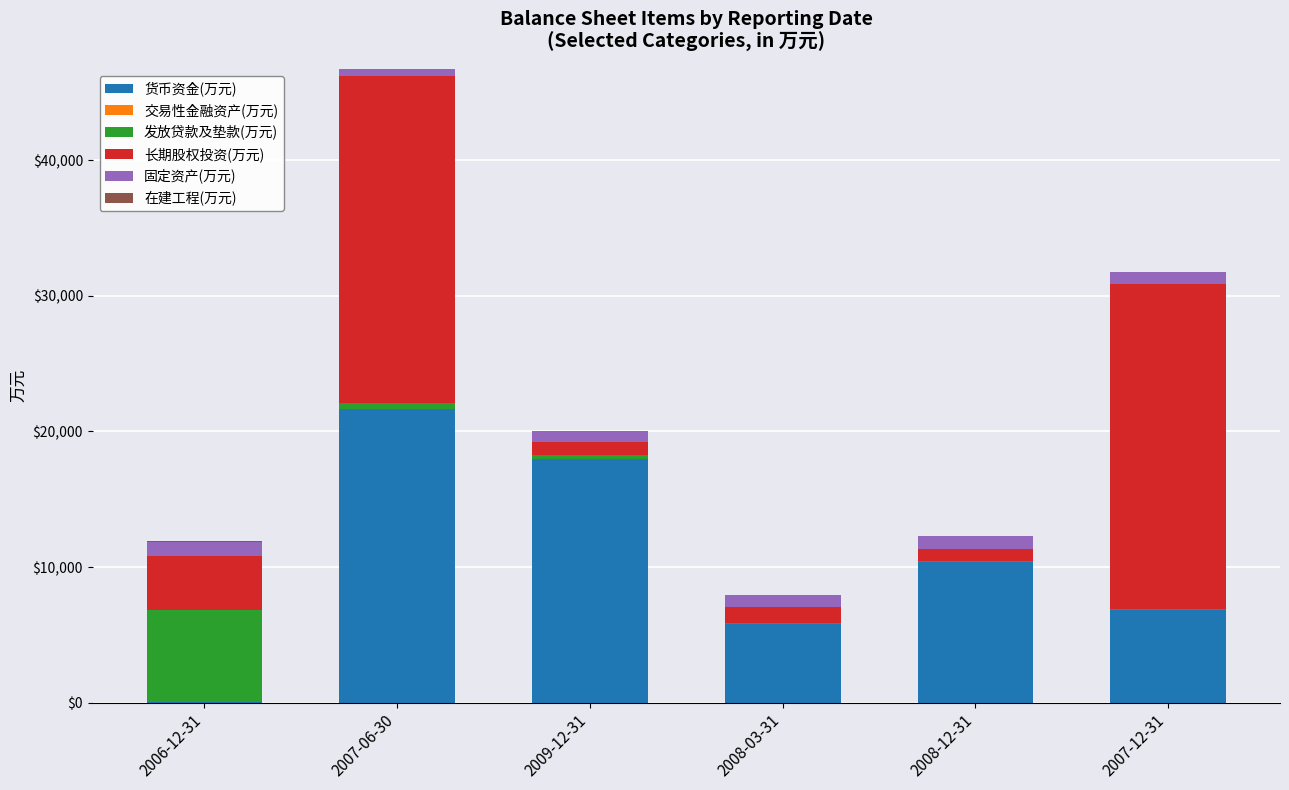

At which label does 货币资金(万元) reach its peak?

2007-06-30